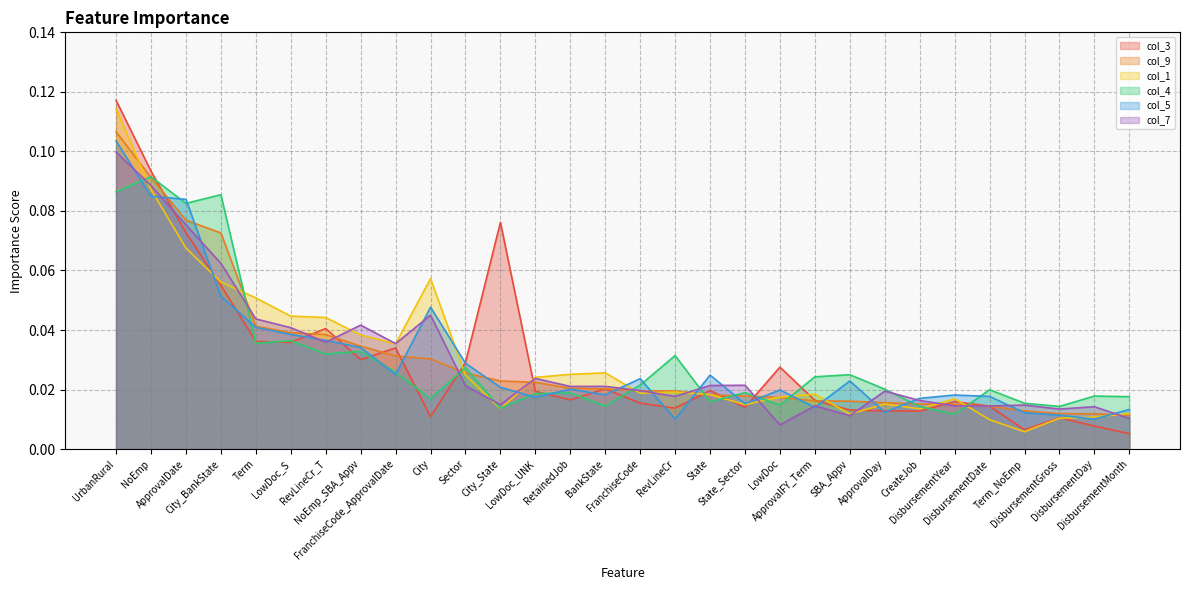

The col_3 series shows 0.0 at CreateJob. True or false?

False